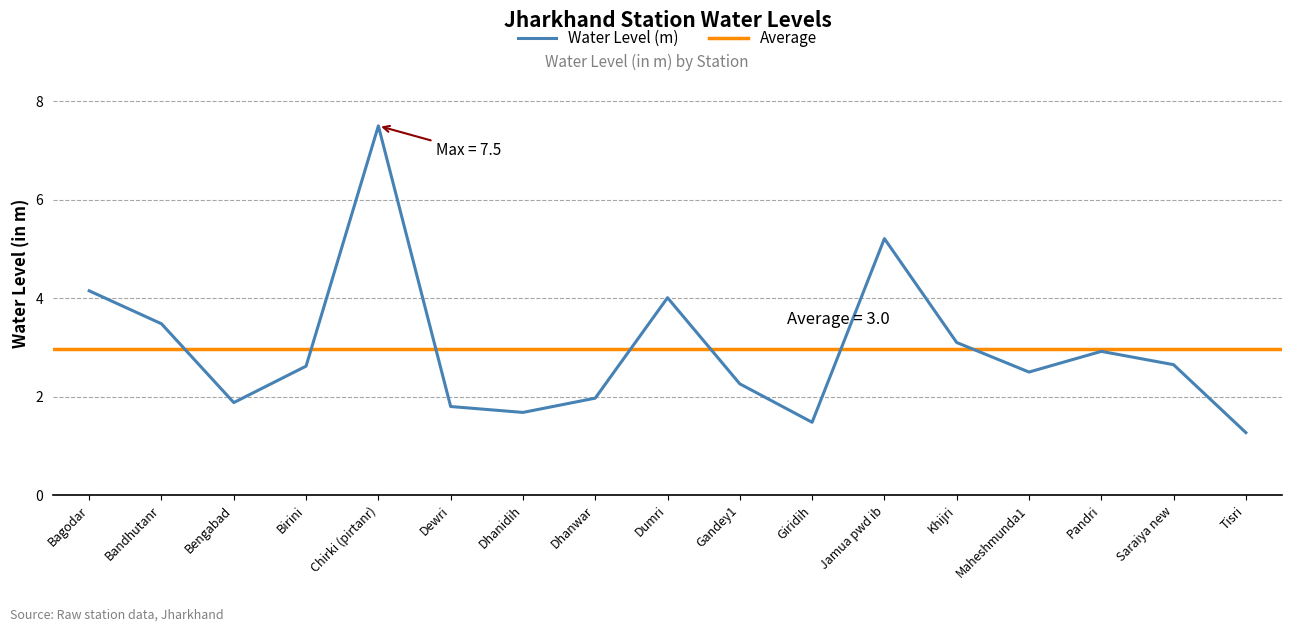

Count the number of categories in the chart.

17